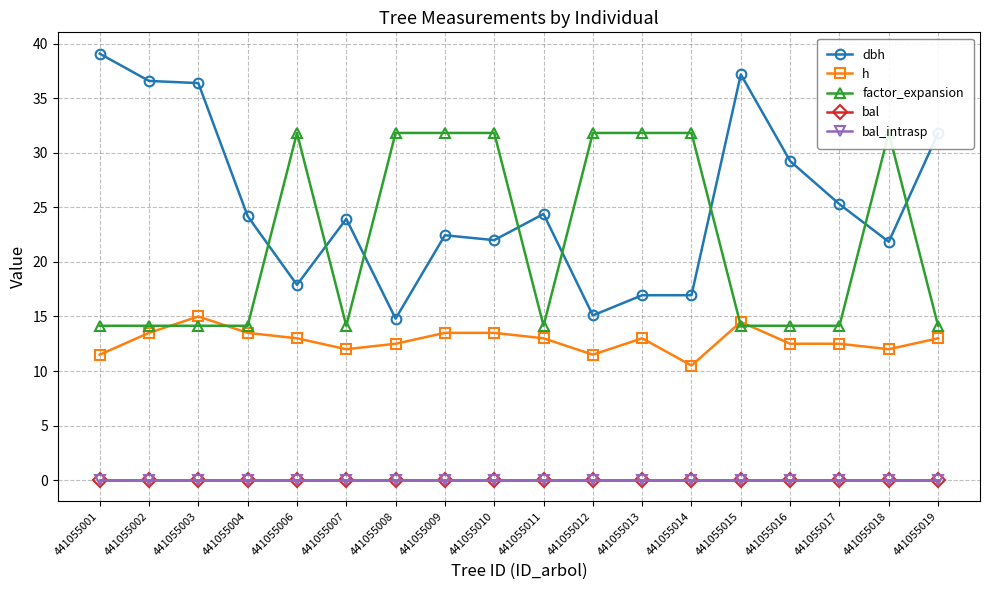

What is the sum of the dbh values at 441055014 and 441055011?

41.3